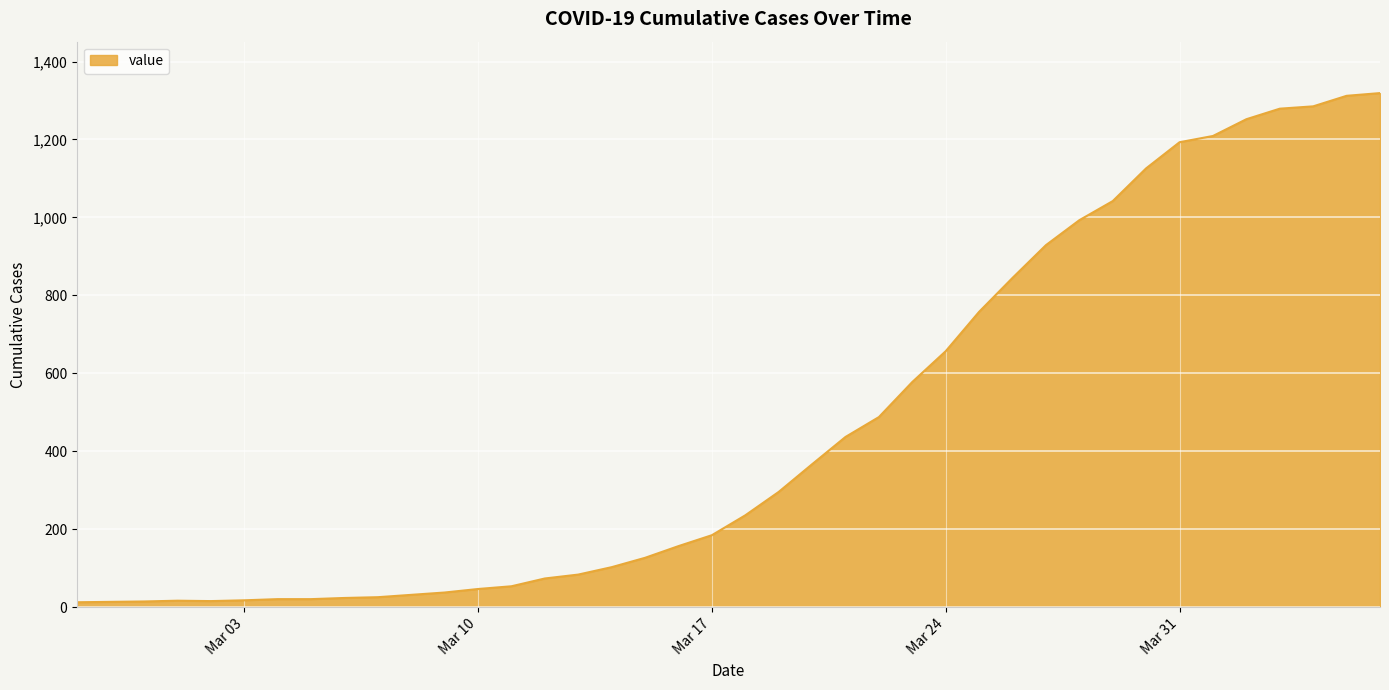

Where is the first local minimum?

2020-03-02